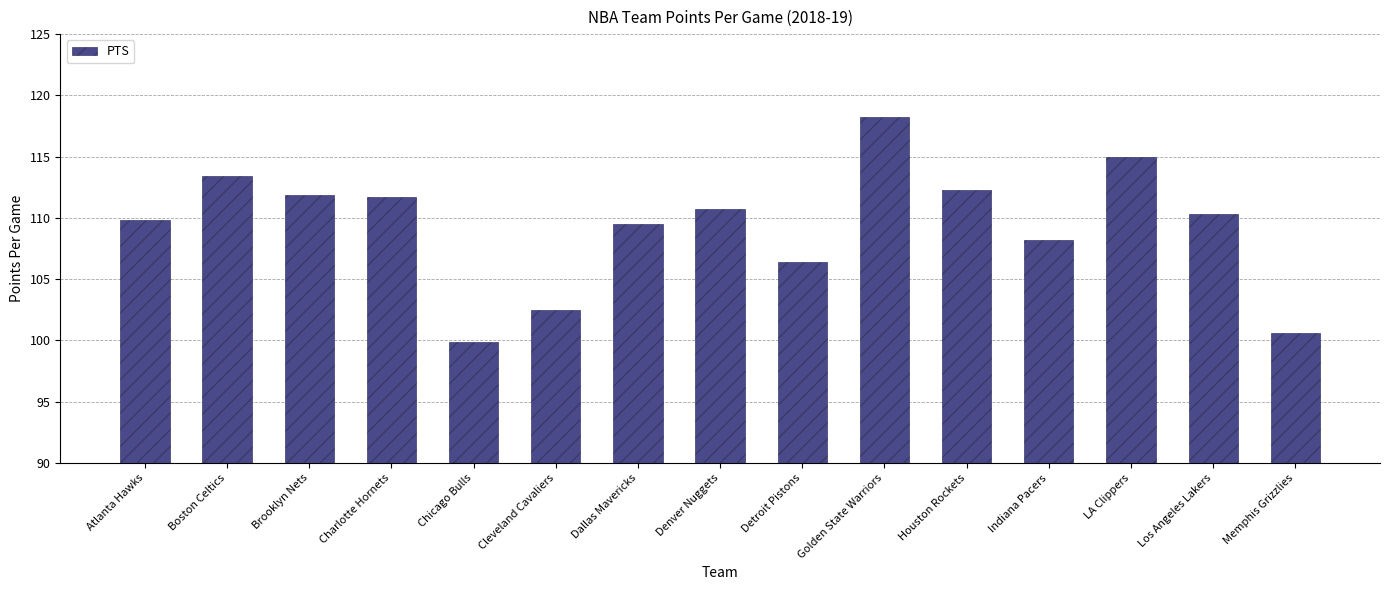

What is the difference between the values at Detroit Pistons and Golden State Warriors?

11.8